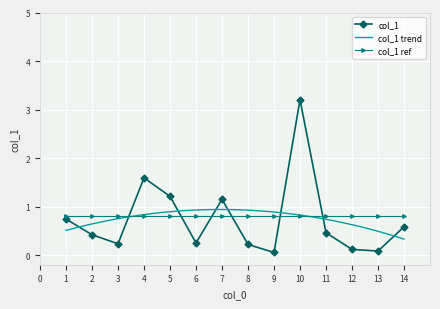

The chart shows a value of 1.6 at 5. True or false?

False